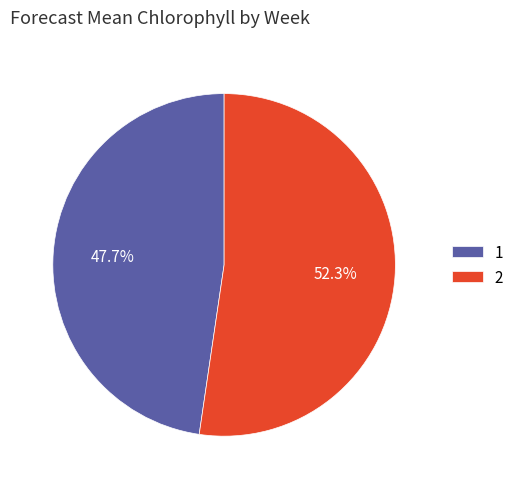

To the nearest percent, what is the difference between the 2 and 1 slice percentages?

5%